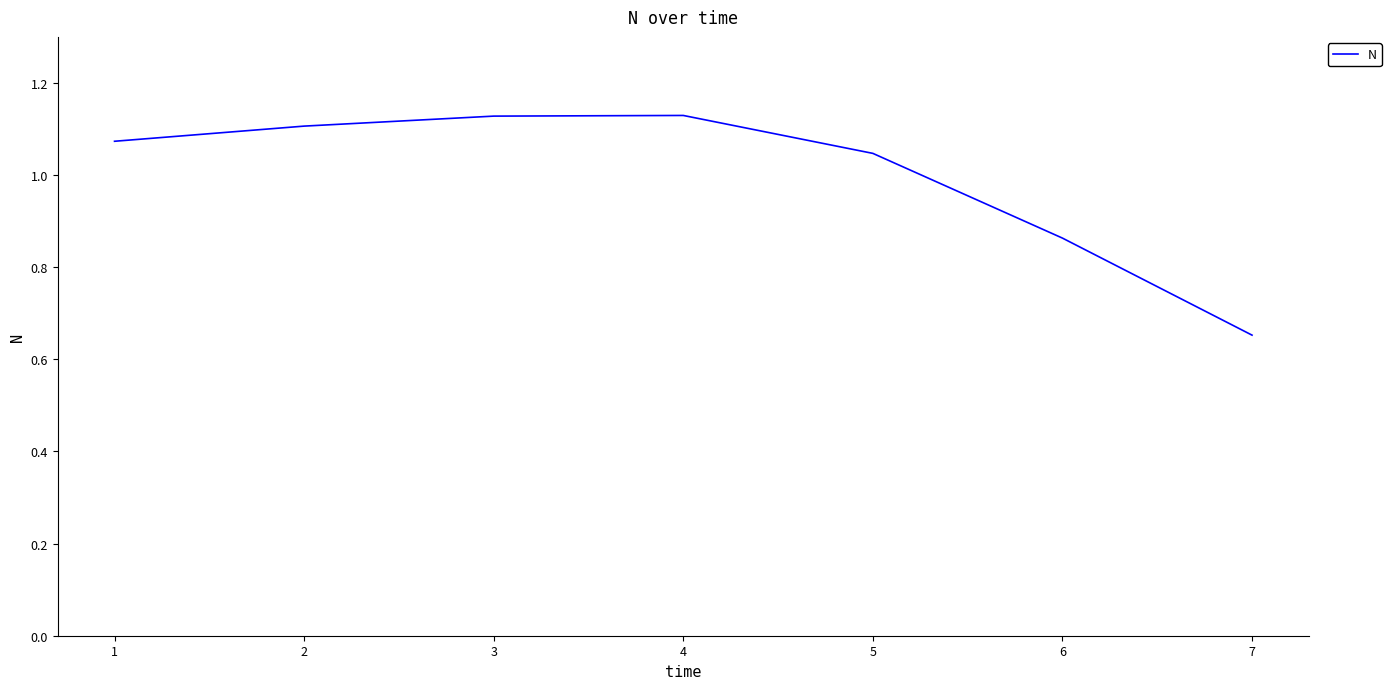

True or false: the data has more than 1 interior local peaks.

False